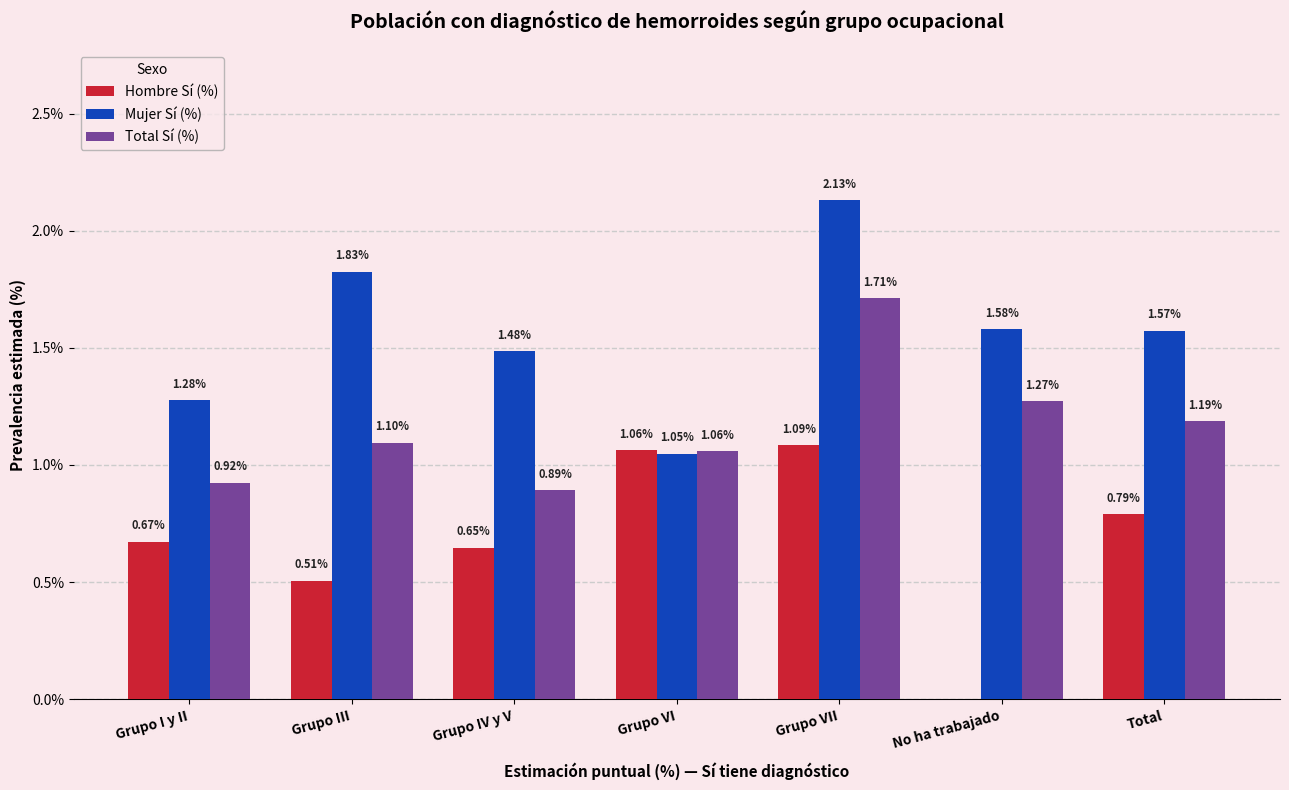

True or false: Hombre Sí (%) has a value of 0.6 at Grupo VI.

False